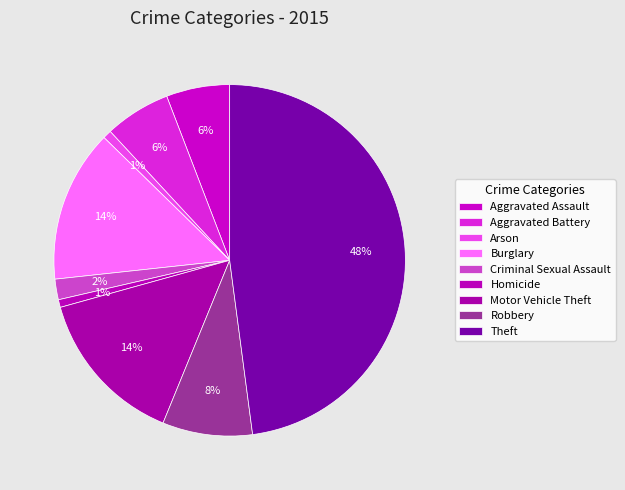

How many segments does this pie chart have?

9